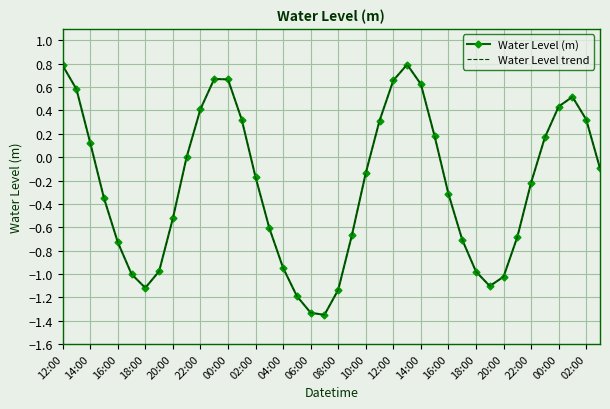

Reading left to right, extract all data points from this chart.

Water Level (m): 0.8	0.6	0.1	-0.4	-0.7	-1.0	-1.1	-1.0	-0.5	0.0	0.4	0.7	0.7	0.3	-0.2	-0.6	-0.9	-1.2	-1.3	-1.4	-1.1	-0.7	-0.1	0.3	0.7	0.8	0.6	0.2	-0.3	-0.7	-1.0	-1.1	-1.0	-0.7	-0.2	0.2	0.4	0.5	0.3	-0.1
Water Level trend: 0.8	0.6	0.1	-0.4	-0.7	-1.0	-1.1	-1.0	-0.5	0.0	0.4	0.7	0.7	0.3	-0.2	-0.6	-0.9	-1.2	-1.3	-1.4	-1.1	-0.7	-0.1	0.3	0.7	0.8	0.6	0.2	-0.3	-0.7	-1.0	-1.1	-1.0	-0.7	-0.2	0.2	0.4	0.5	0.3	-0.1